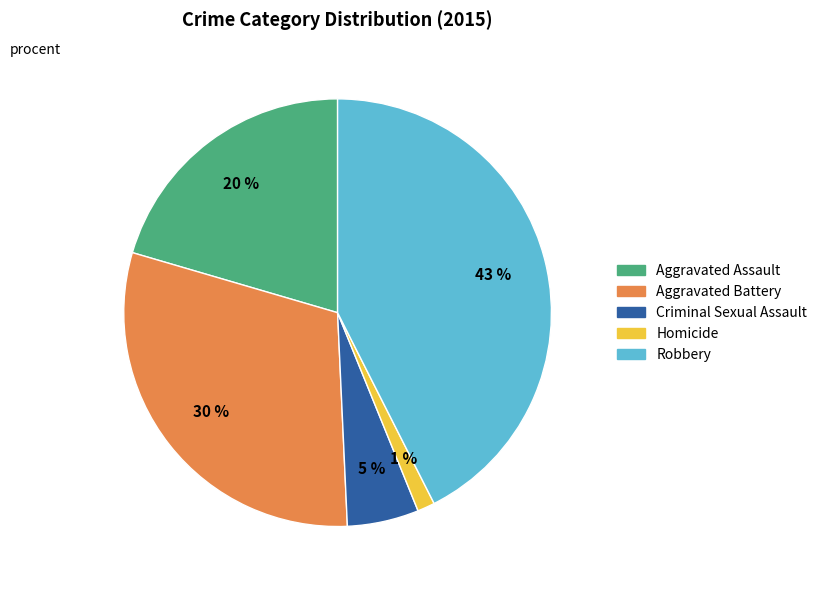

To the nearest percent, what portion does Criminal Sexual Assault represent?

5%